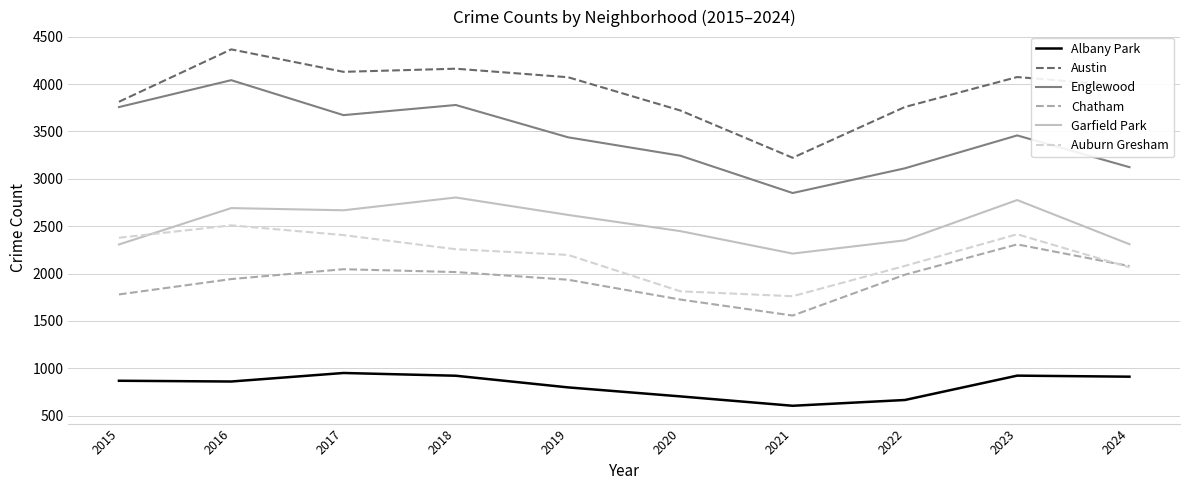

The value of Albany Park at 2019 is 517. True or false?

False